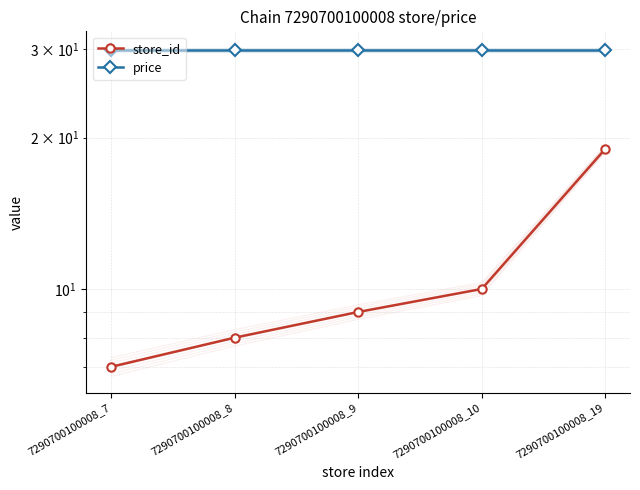

What is the difference between the highest and lowest values at 7290700100008_9?

20.9